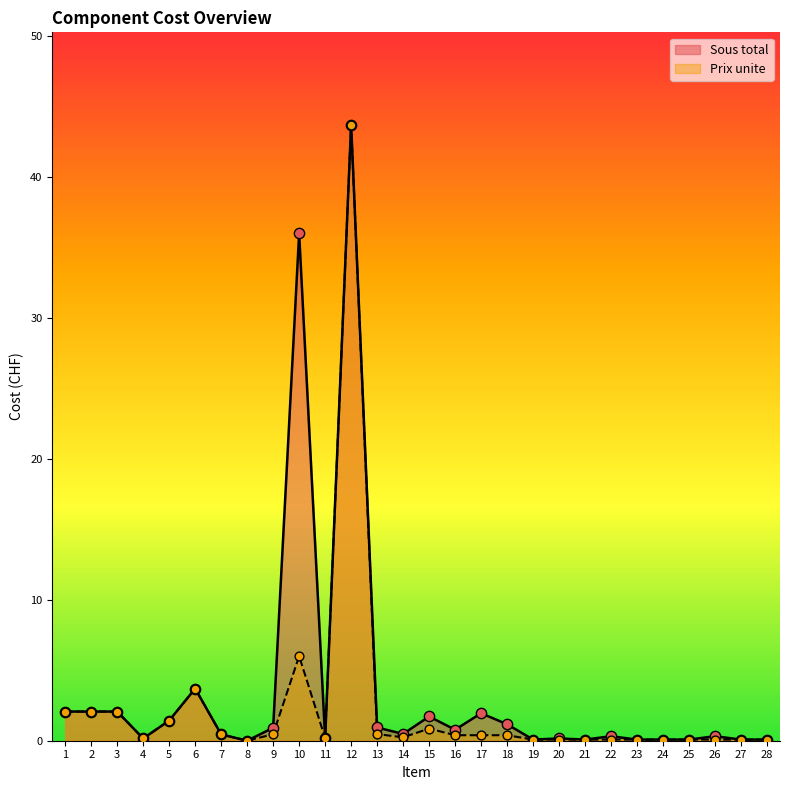

Which series has the widest spread of Y values?

Sous total